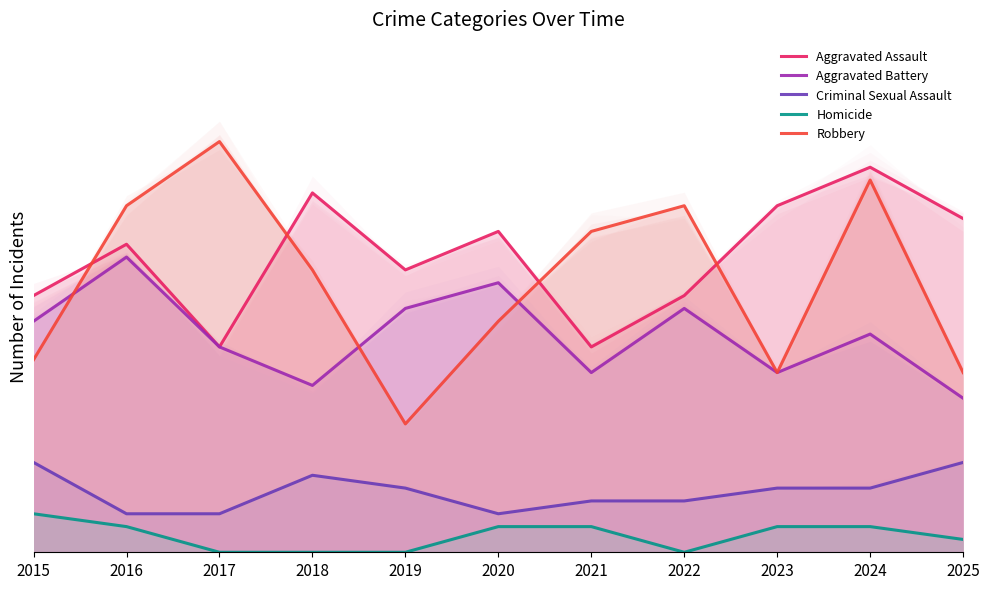

What is the spread (max minus min) of values at 2018?

28